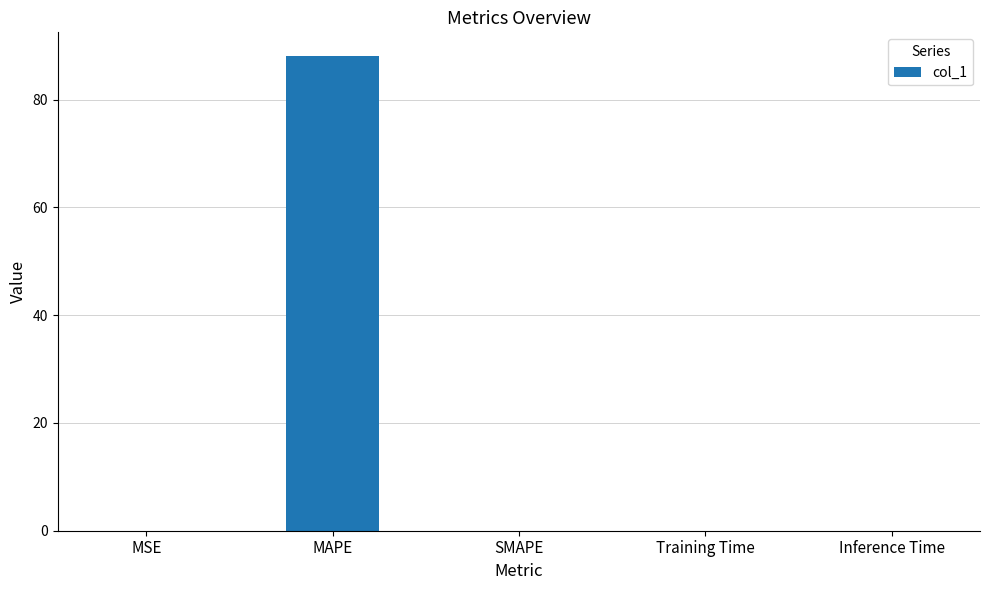

How many categories are shown in the chart?

5